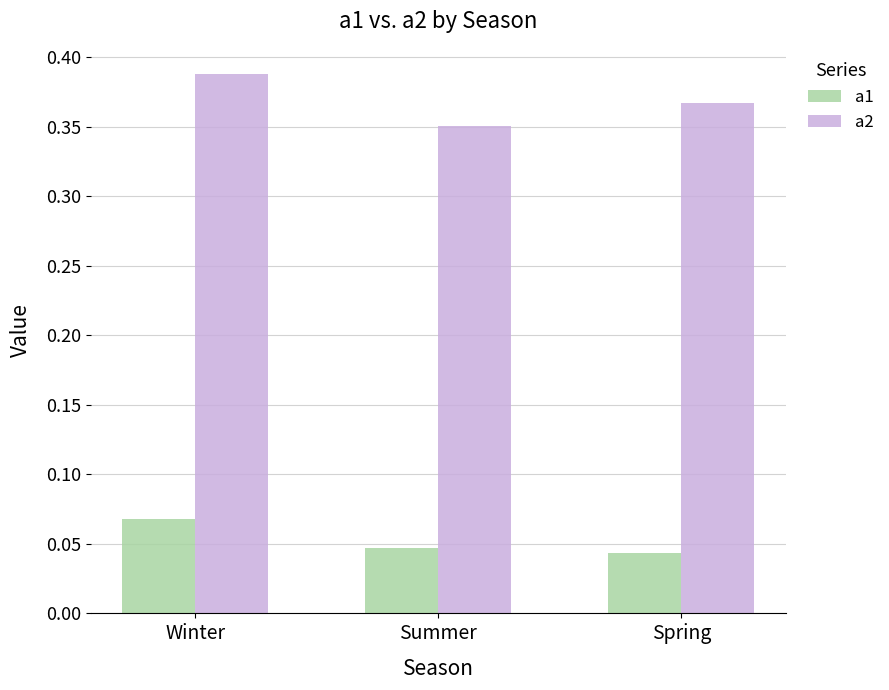

The a1 series shows 0.1 at Summer. True or false?

False